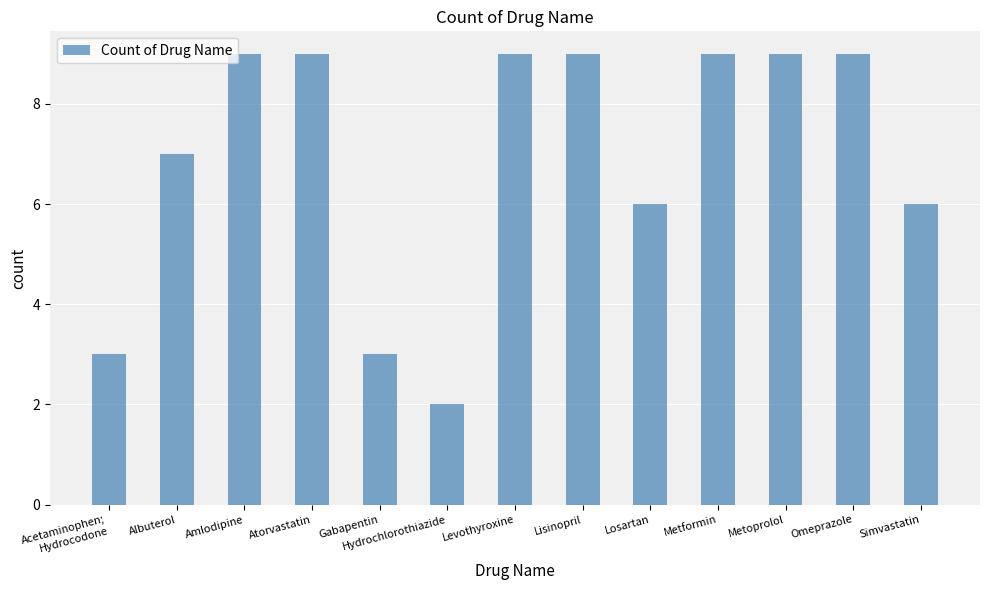

What position from the right is Omeprazole?

2